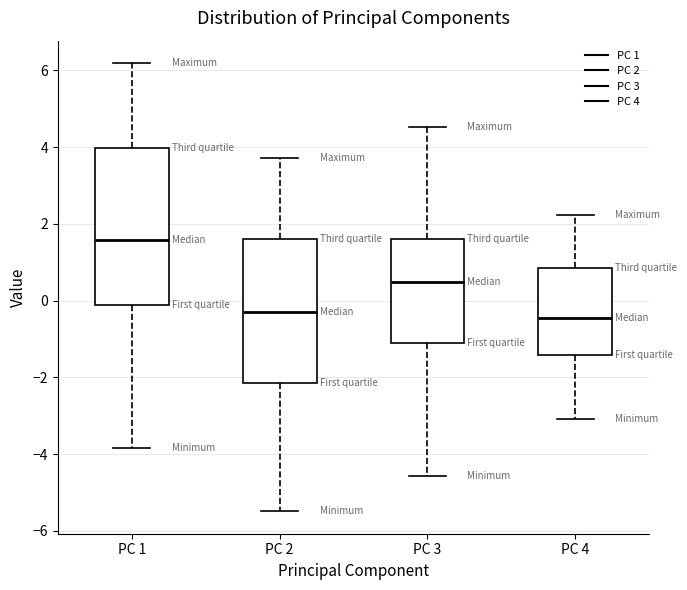

Reading left to right, read every box against the y-axis: the position of its median line, the range the box covers, and the ends of its whiskers. The values are not printed on the chart, so give them approximately, as read against the axis.

PC 1: median 1.6, box -0.2 to 4.0, whiskers -3.8 to 6.2
PC 2: median -0.4, box -2.2 to 1.6, whiskers -5.4 to 3.8
PC 3: median 0.4, box -1.0 to 1.6, whiskers -4.6 to 4.6
PC 4: median -0.4, box -1.4 to 0.8, whiskers -3.0 to 2.2